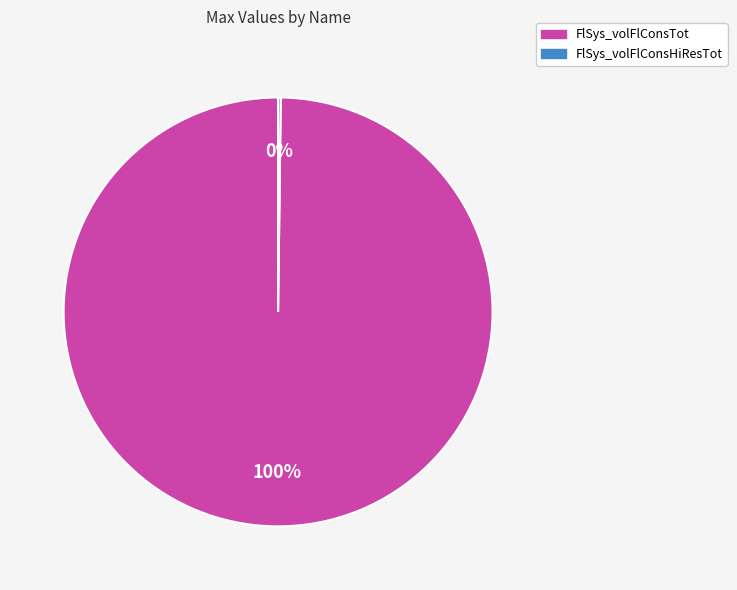

Which slice represents more than half of the pie?

FlSys_volFlConsTot